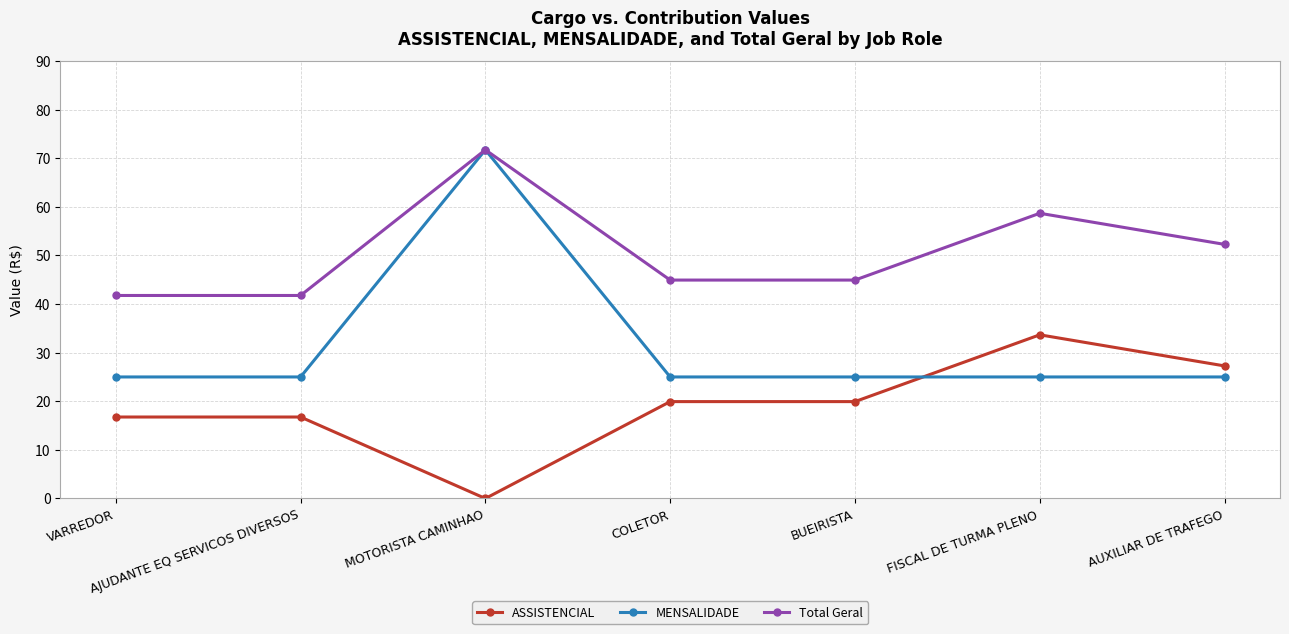

What is the label of the 6th point from the left?

FISCAL DE TURMA PLENO